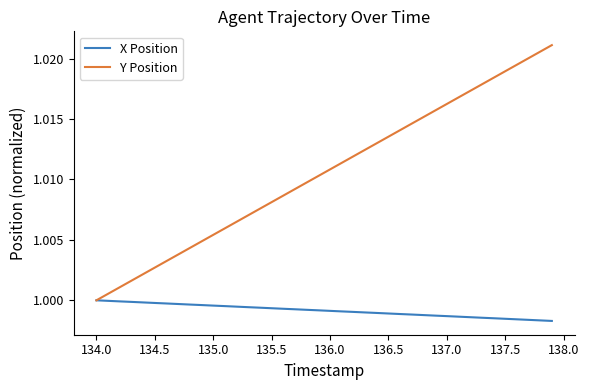

List the series in order of their peak value, highest first.

Y Position, X Position